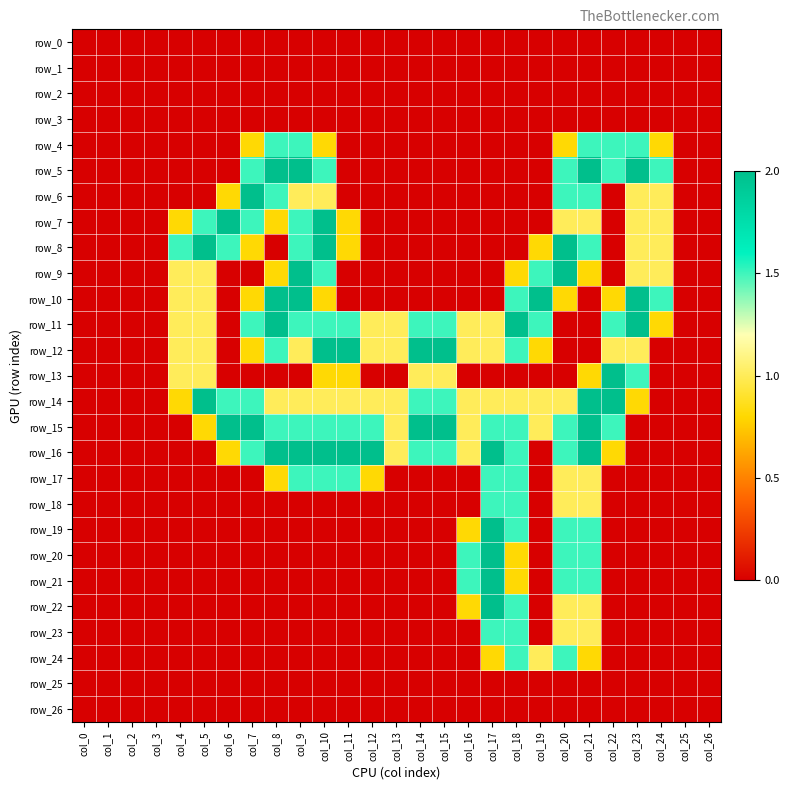

Which series changed the most between col_15 and col_20?

row_8